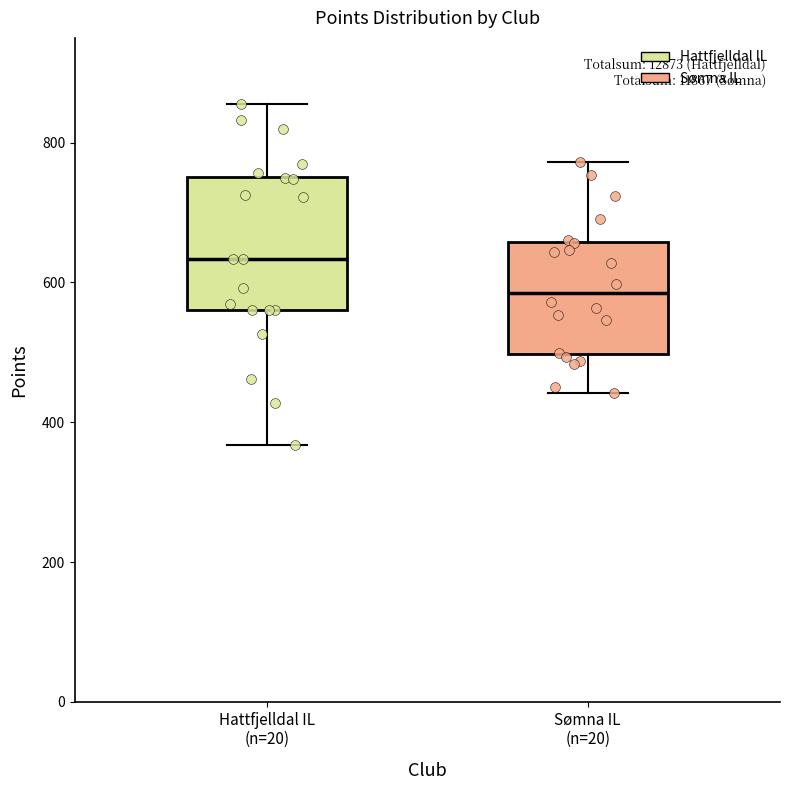

Which box has the lowest median line?

Sømna IL (n=20)